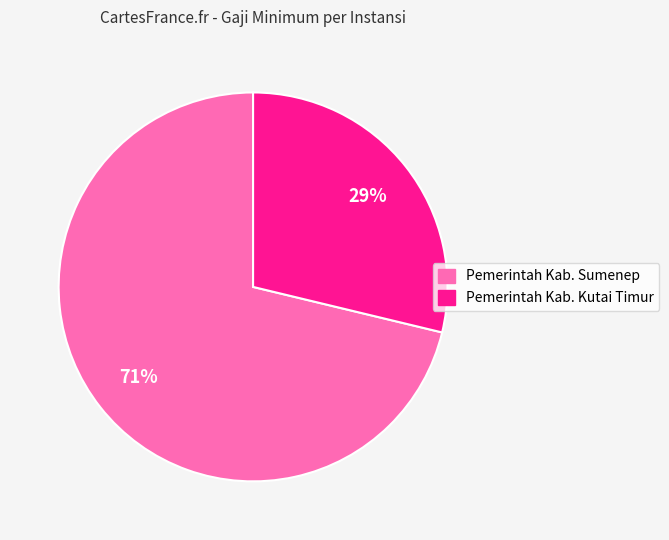

To the nearest percent, what portion does Pemerintah Kab. Sumenep represent?

71%